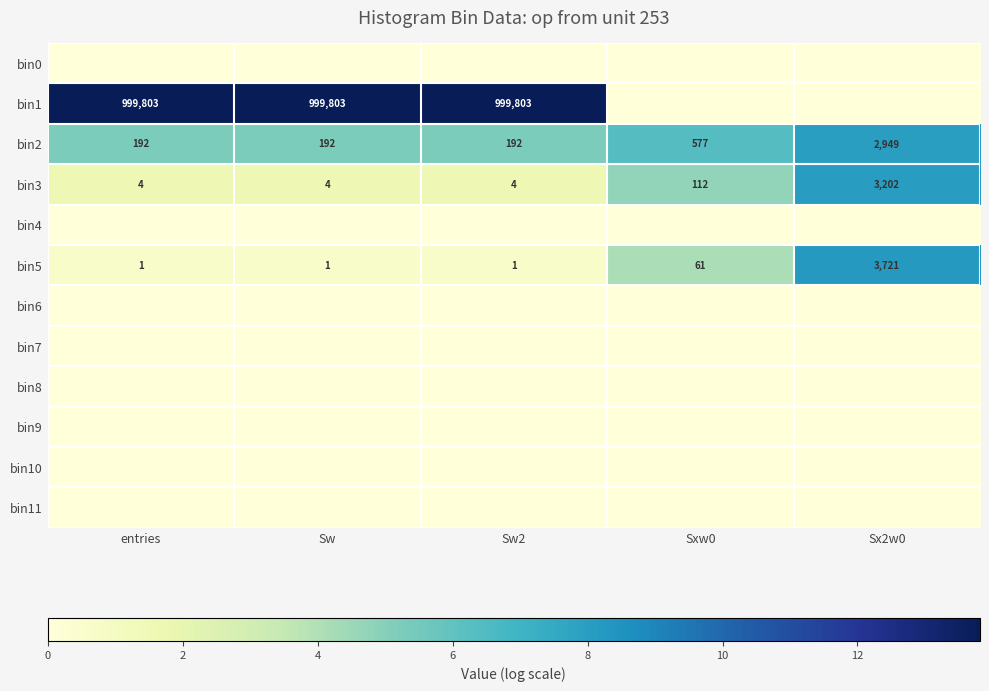

At which category is the sum across all series the highest?

Sx2w0